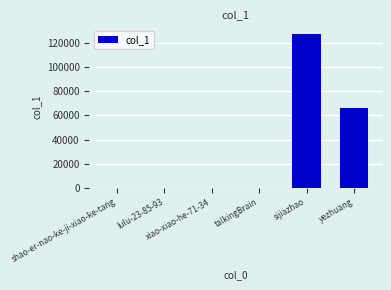

Is it true that the value at yezhuang is 66511?

True